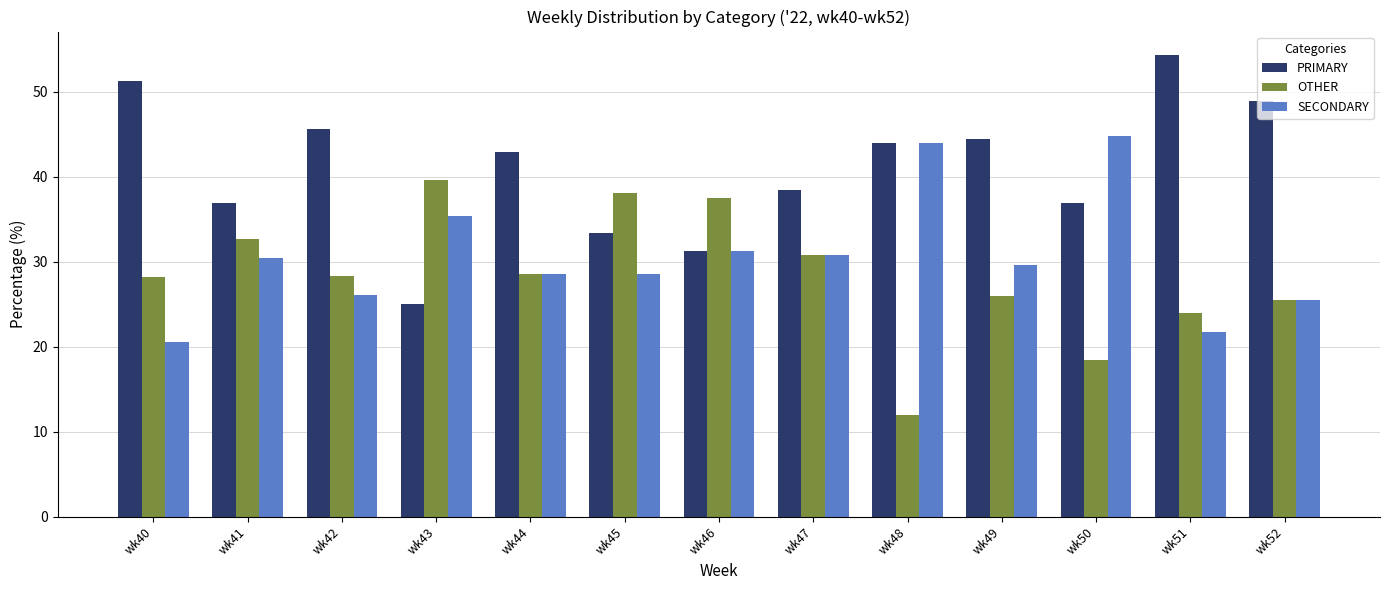

How many groups of bars are there?

13